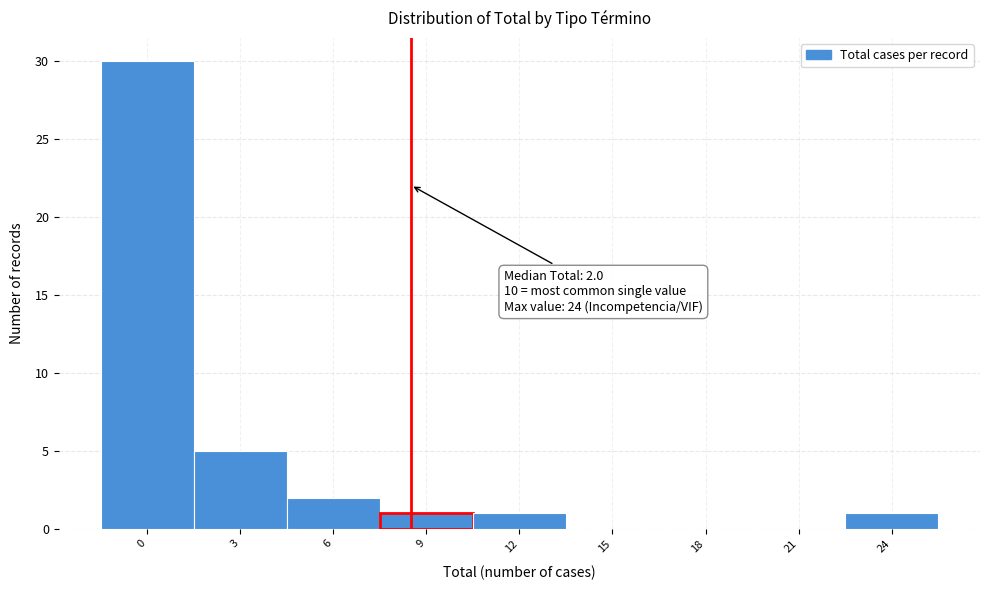

Reading left to right, list all the values displayed in this chart.

0=30	3=5	6=2	9=1	12=1	15=0	18=0	21=0	24=1